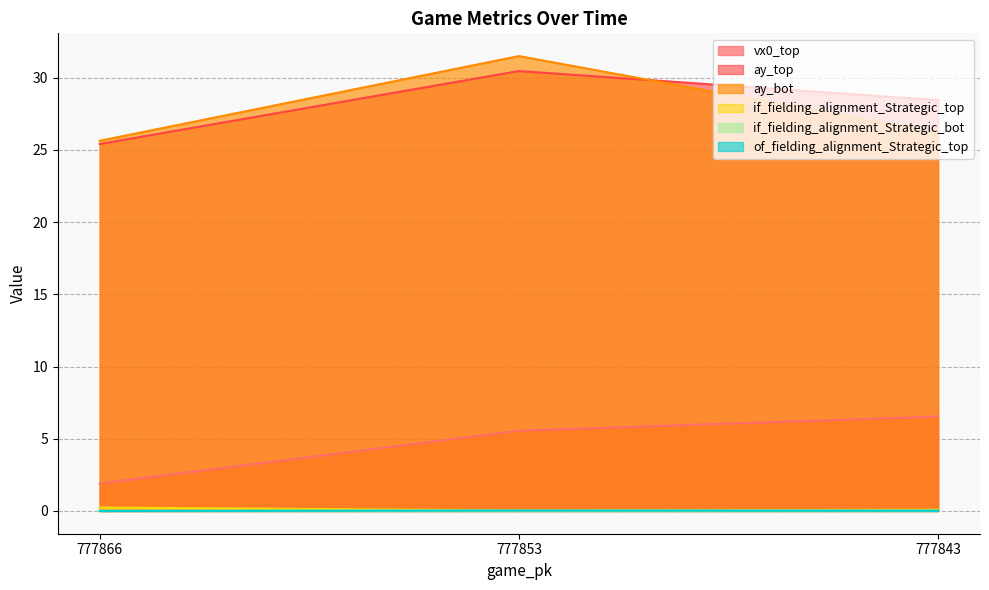

What is the difference between the highest and lowest values at 777853?

31.5